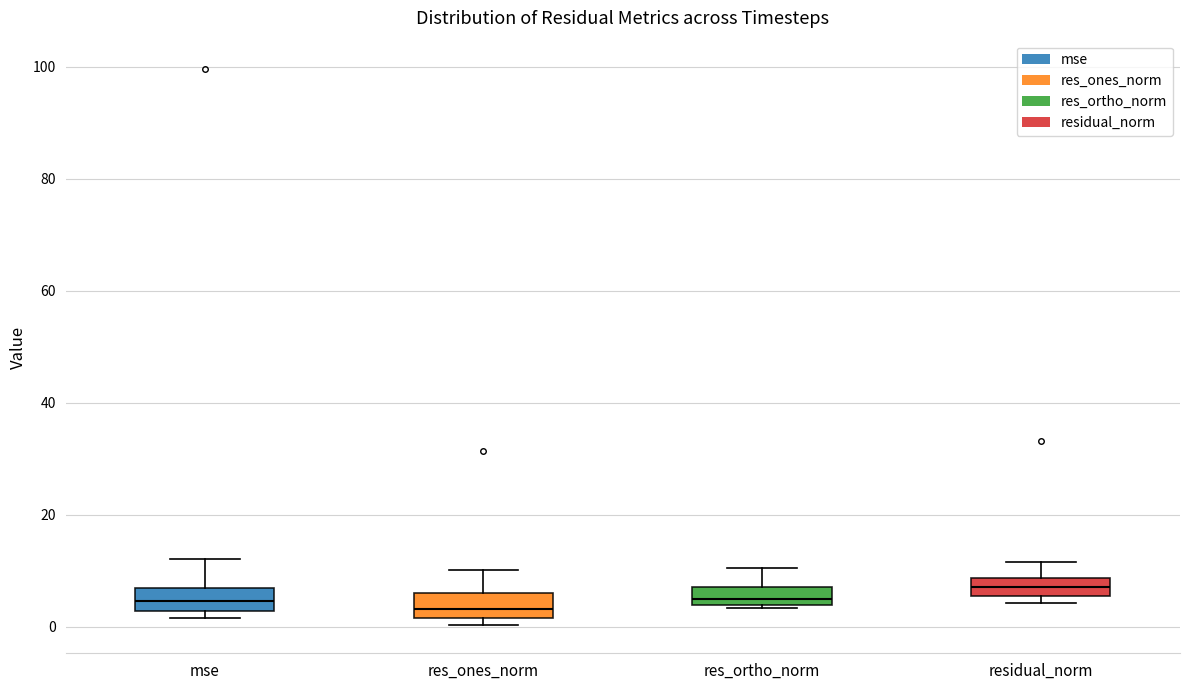

Where is the lower edge of the box for residual_norm on the y-axis? The values are not printed on the chart, so give them approximately, as read against the axis.

6